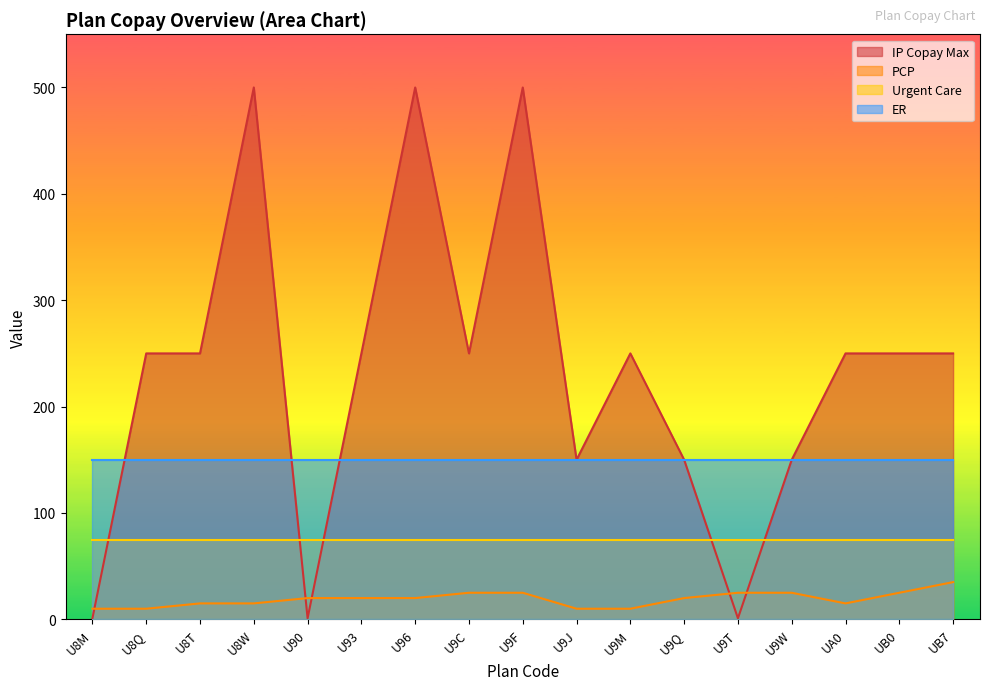

Which series ends up on top after the final intersection of IP Copay Max and PCP?

IP Copay Max